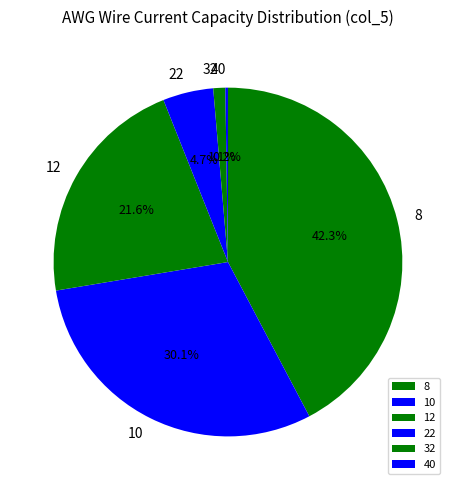

To the nearest percent, what is the difference between the 10 and 32 slice percentages?

29%